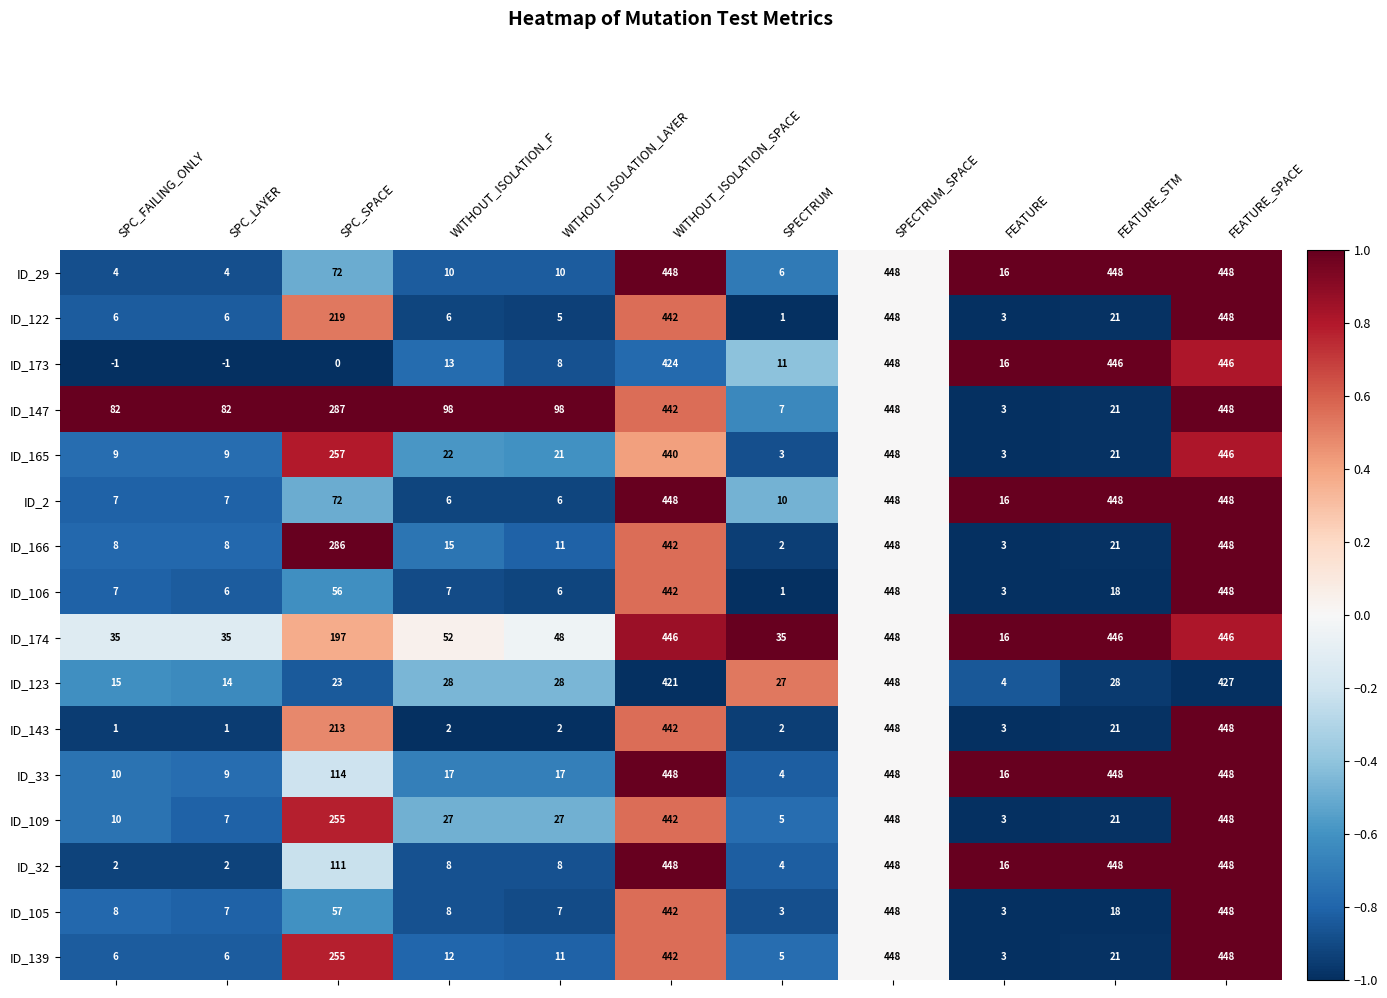

How many distinct data groups are displayed?

16